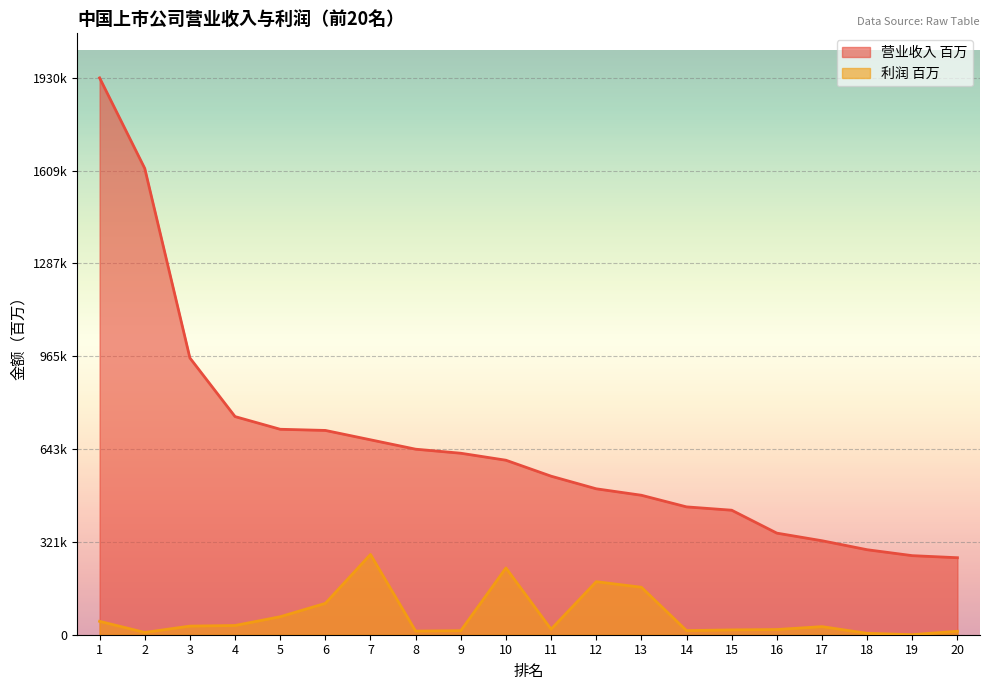

What is the value of the 利润 百万 point at the 11th from the left?

19127.0